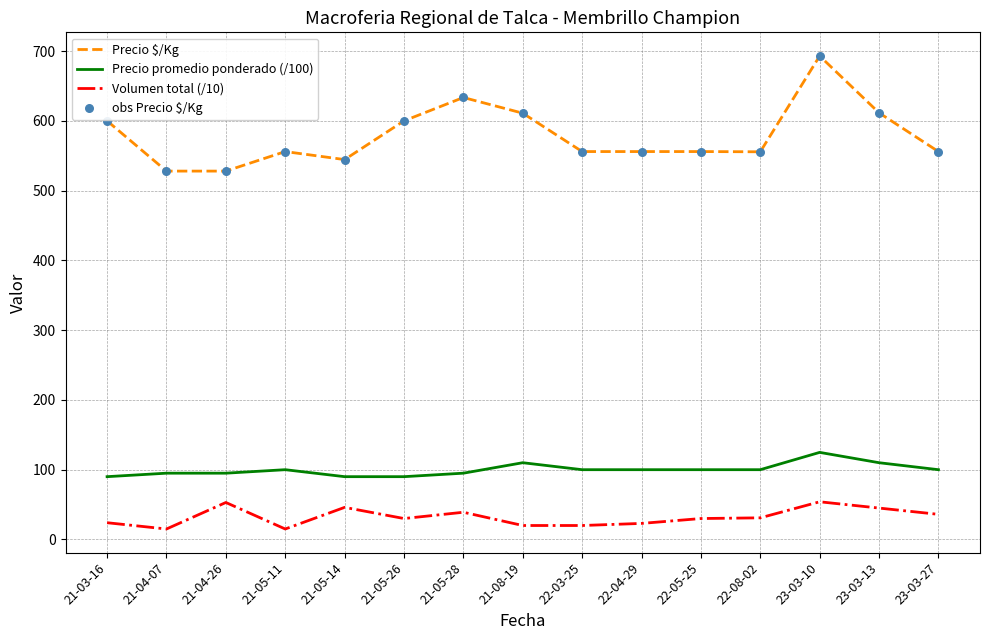

Which series has the widest spread of values?

Precio $/Kg